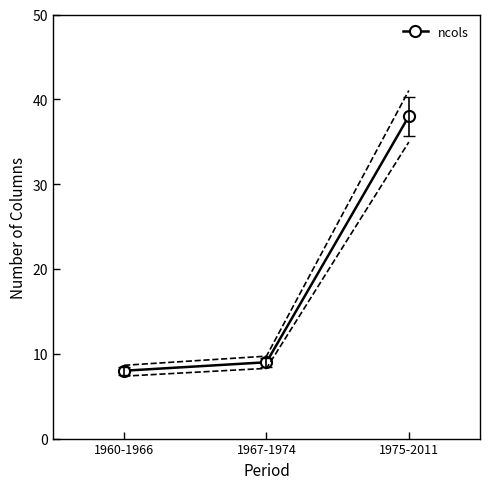

Reading left to right, extract all data points from this chart.

8	9	38